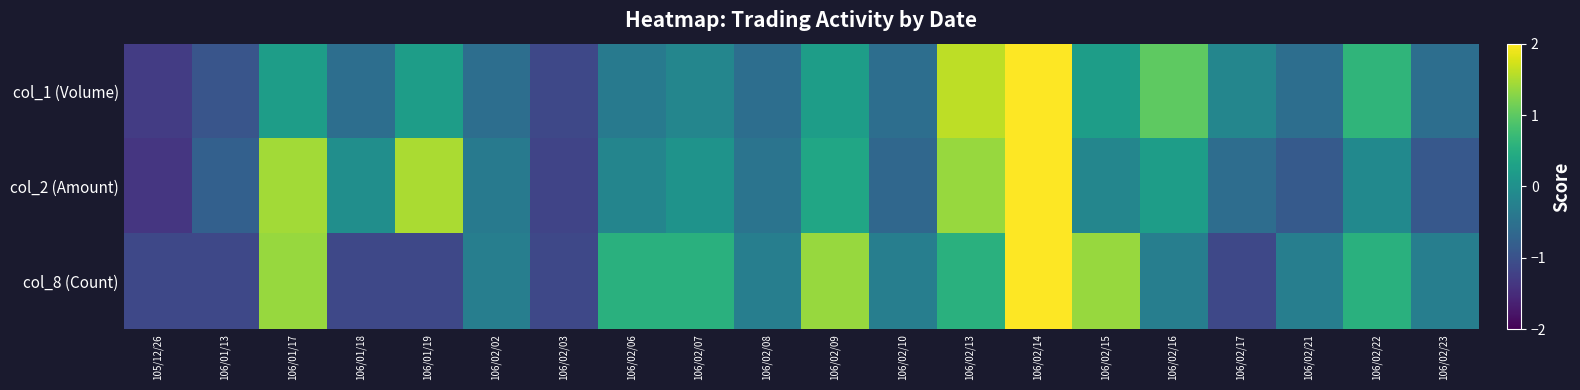

Which series has the widest spread of values?

col_1 (Volume)